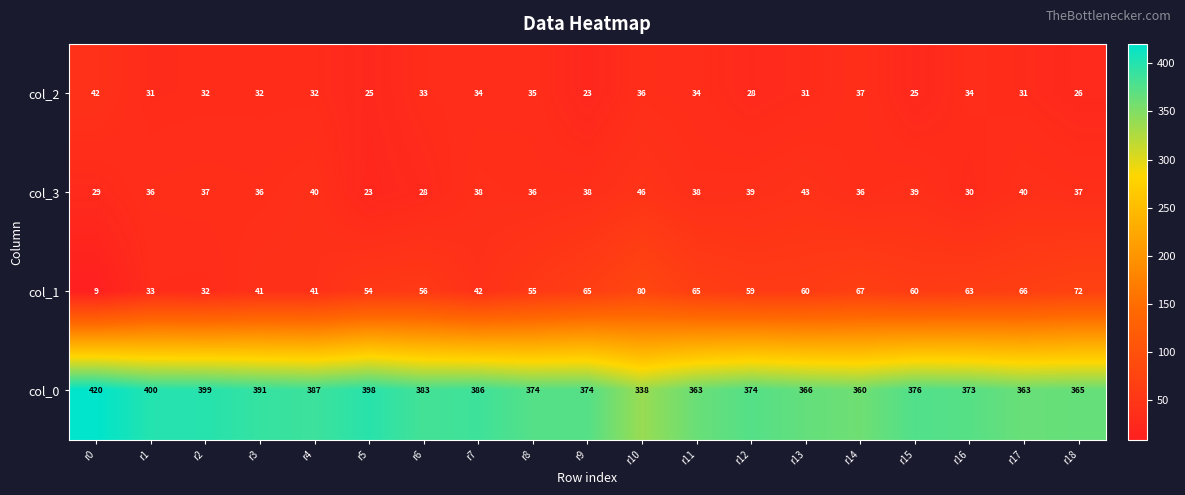

Where is col_1 nearest to the value 44?

r7